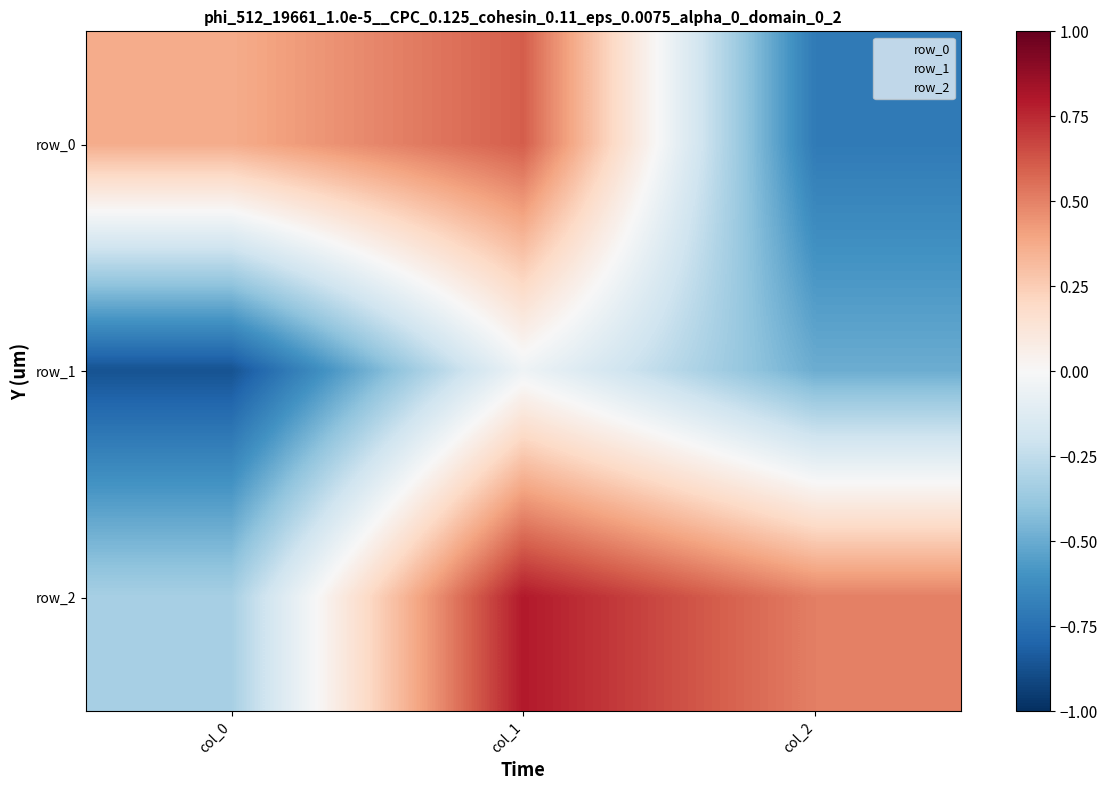

Rank the series by their average value, from highest to lowest.

row_2, row_0, row_1